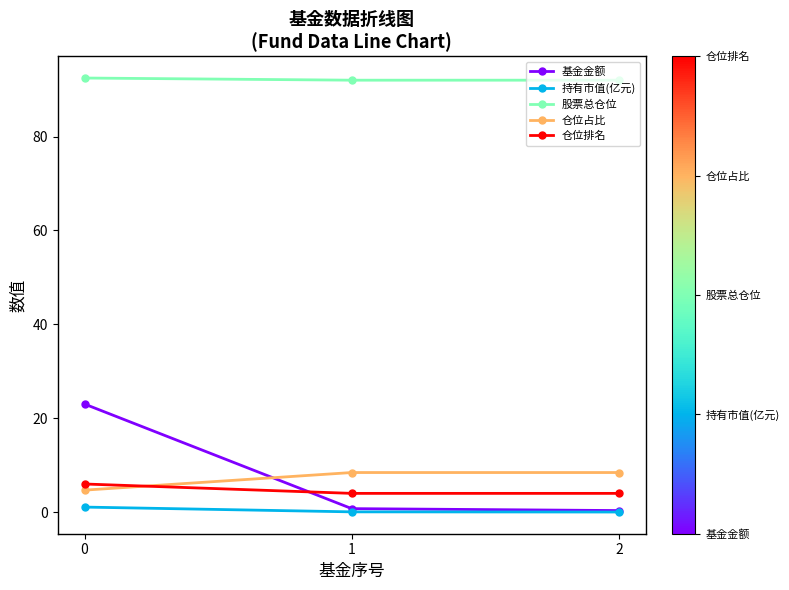

The value of 仓位占比 at 2 is 8.4. True or false?

True